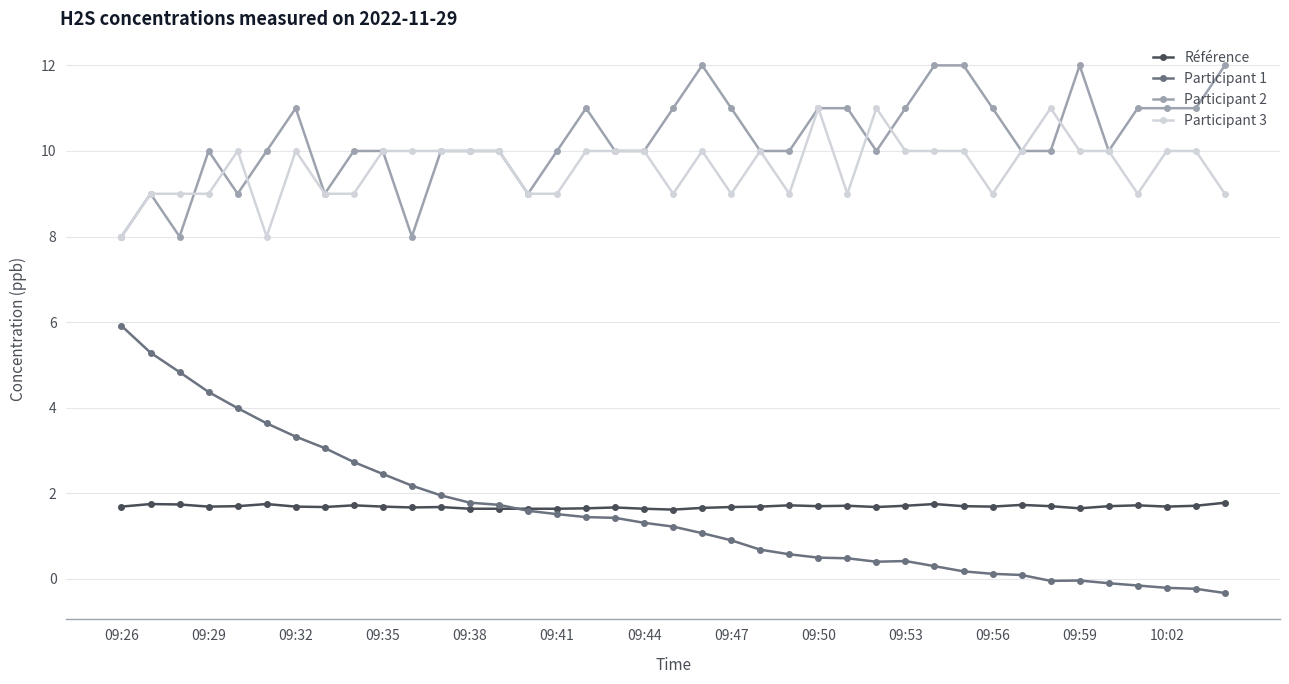

What is the minimum value for Participant 2?

8.0